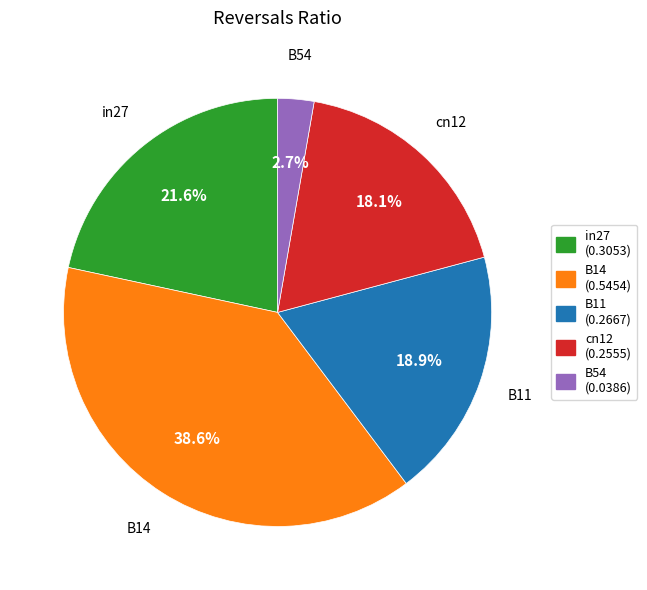

What percentage is the B11 slice, to the nearest percent?

19%